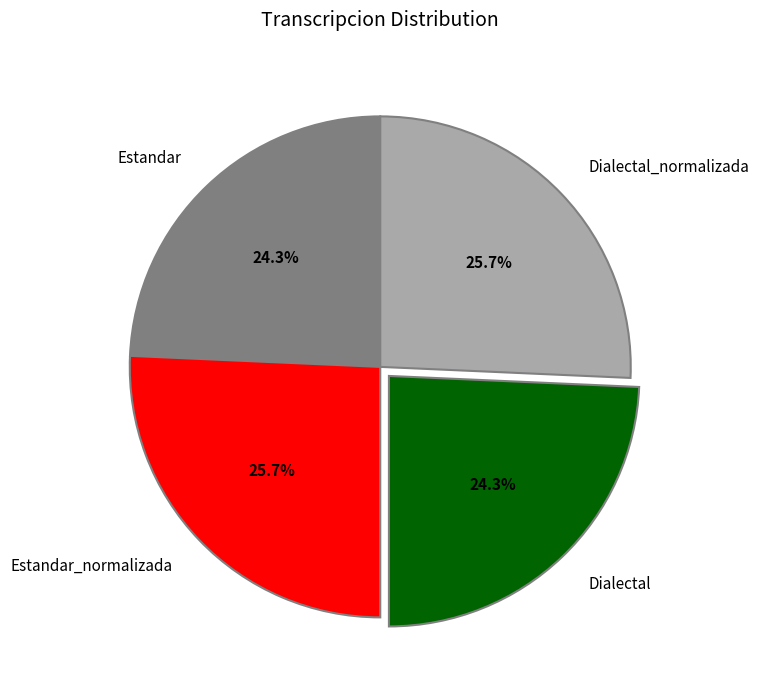

How many slices are in this pie chart?

4